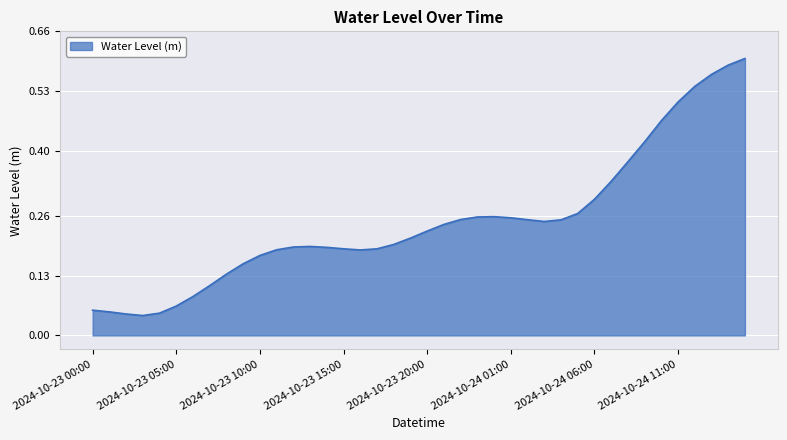

What is the label of the 4th point from the right?

2024-10-24 12:00